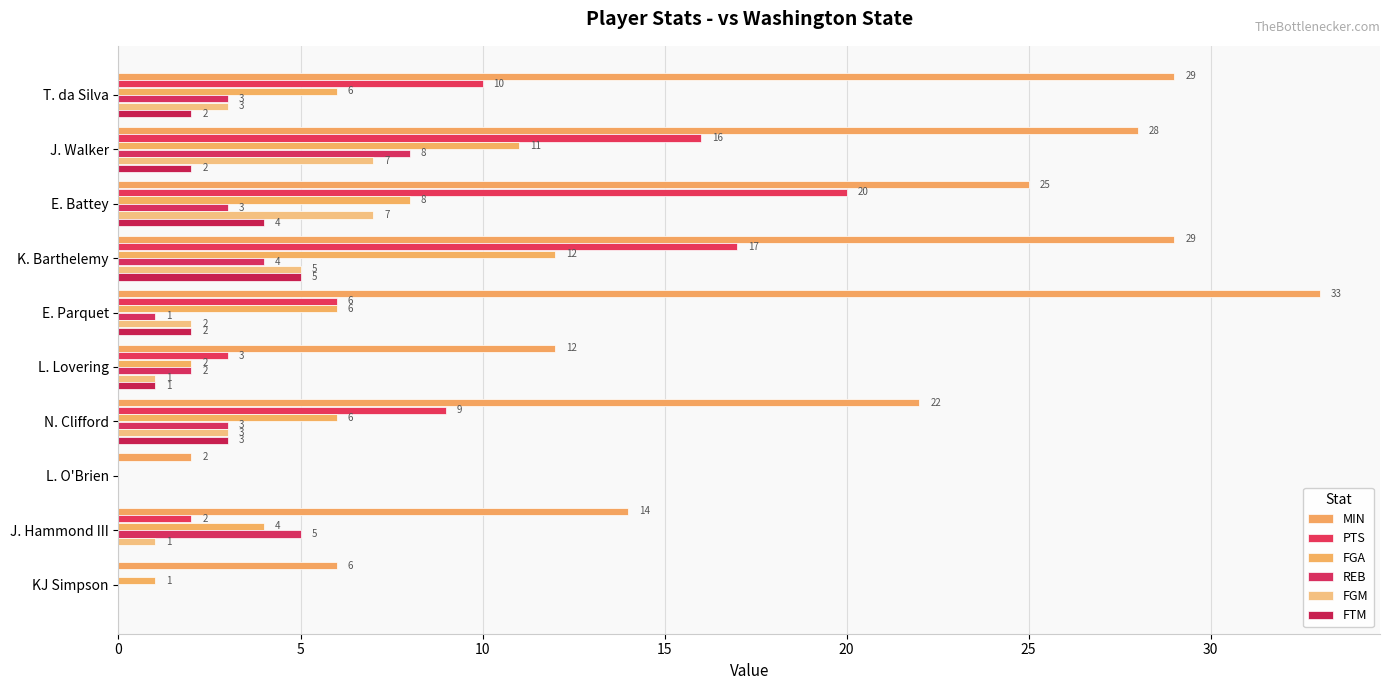

What is the average value of the FGA series?

6